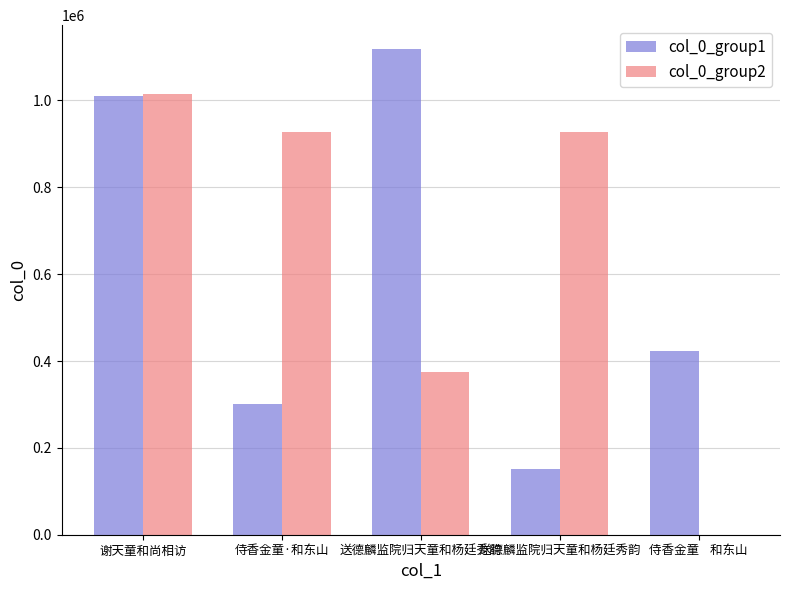

Reading right to left, list all the values displayed in this chart.

col_0_group1: 侍香金童    和东山=423179	送德麟监院归天童和杨廷秀韵=151427	送德麟监院归天童和杨廷秀韵=1117594	侍香金童·和东山=300169	谢天童和尚相访=1009201
col_0_group2: 侍香金童    和东山=0	送德麟监院归天童和杨廷秀韵=928134	送德麟监院归天童和杨廷秀韵=373785	侍香金童·和东山=928135	谢天童和尚相访=1015768